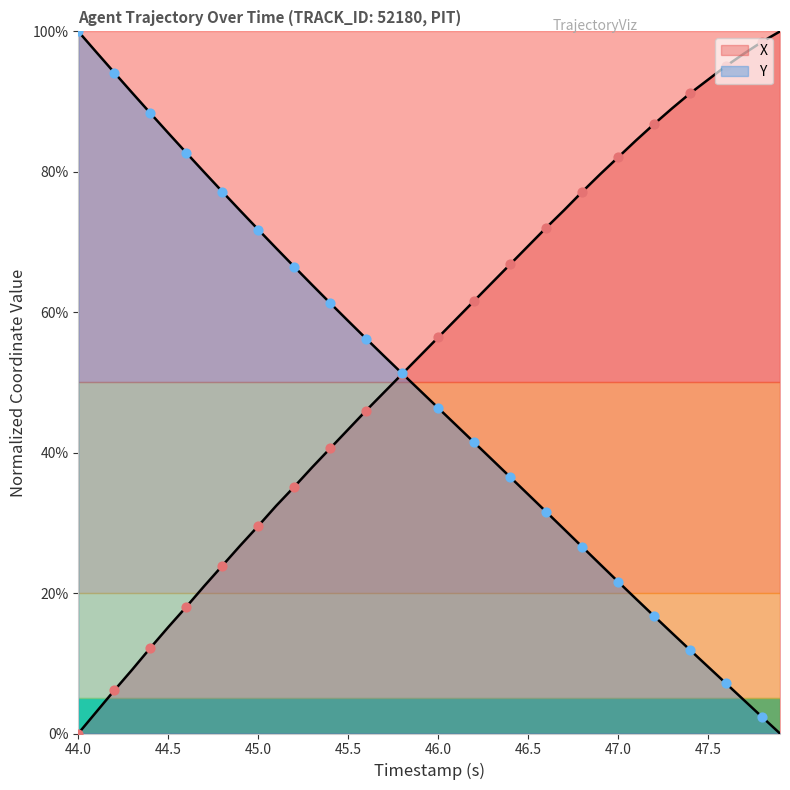

Which series has the largest total across all categories?

X